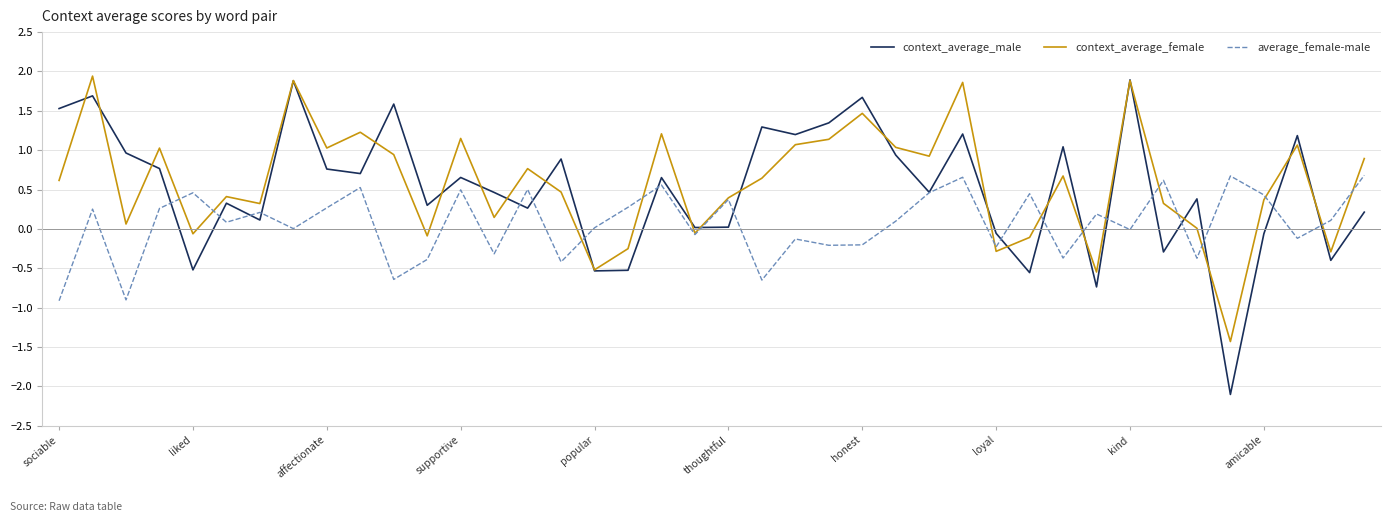

What is the maximum value for average_female-male?

0.7